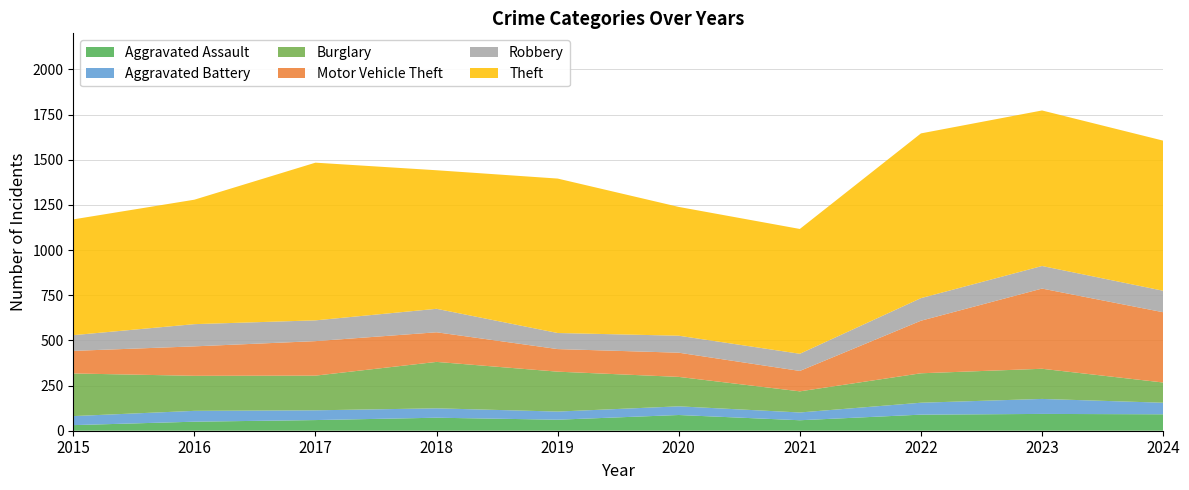

Reading left to right, list all the values displayed in this chart.

Aggravated Assault: 2015=31	2016=50	2017=59	2018=72	2019=61	2020=87	2021=58	2022=89	2023=93	2024=91
Aggravated Battery: 2015=50	2016=60	2017=54	2018=52	2019=45	2020=48	2021=43	2022=66	2023=83	2024=64
Burglary: 2015=236	2016=194	2017=192	2018=257	2019=221	2020=163	2021=117	2022=163	2023=167	2024=112
Motor Vehicle Theft: 2015=125	2016=163	2017=191	2018=164	2019=125	2020=134	2021=113	2022=291	2023=444	2024=389
Robbery: 2015=87	2016=123	2017=115	2018=130	2019=89	2020=94	2021=95	2022=125	2023=125	2024=119
Theft: 2015=641	2016=689	2017=873	2018=767	2019=855	2020=713	2021=691	2022=912	2023=861	2024=831